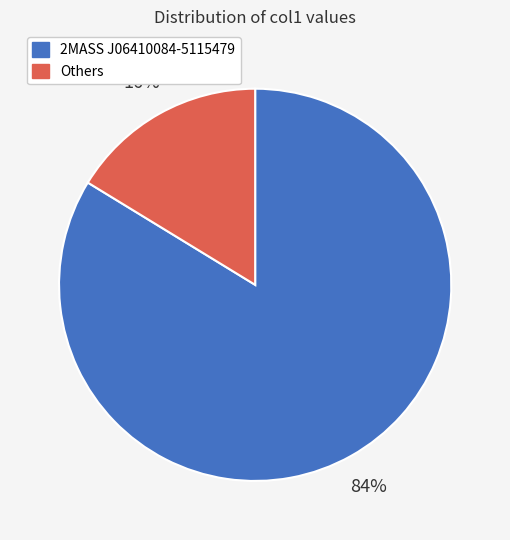

To the nearest percent, what is the average slice percentage?

50%